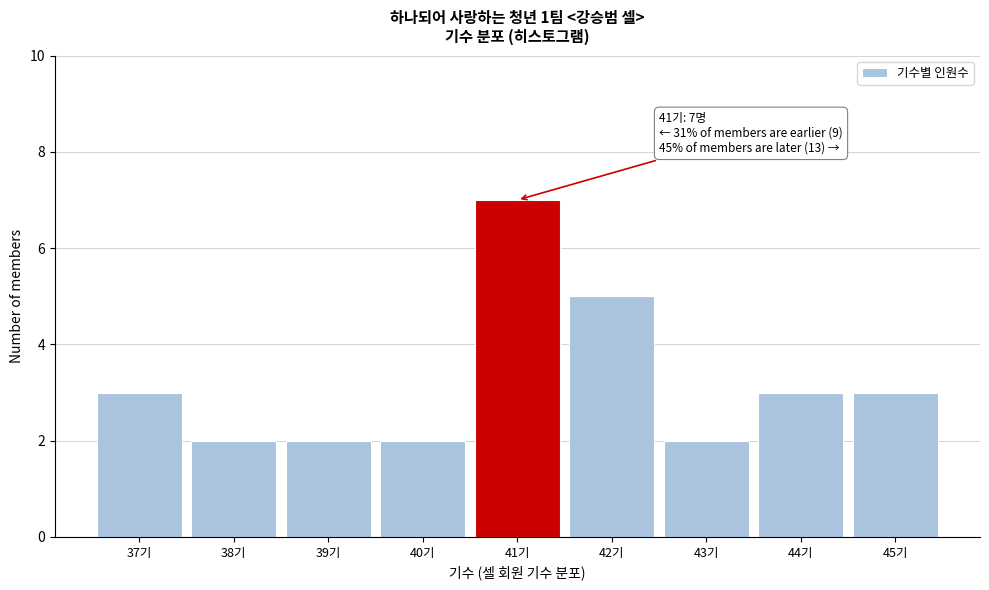

Over which range of the x-axis is the bar tallest?

40.5 to 41.5